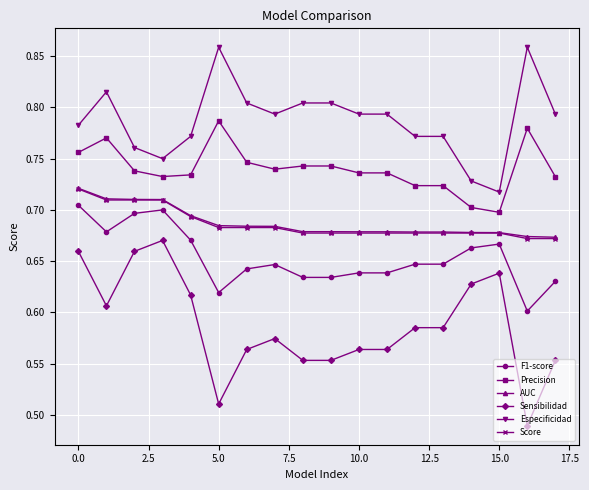

Which series has the largest range (max minus min)?

Sensibilidad